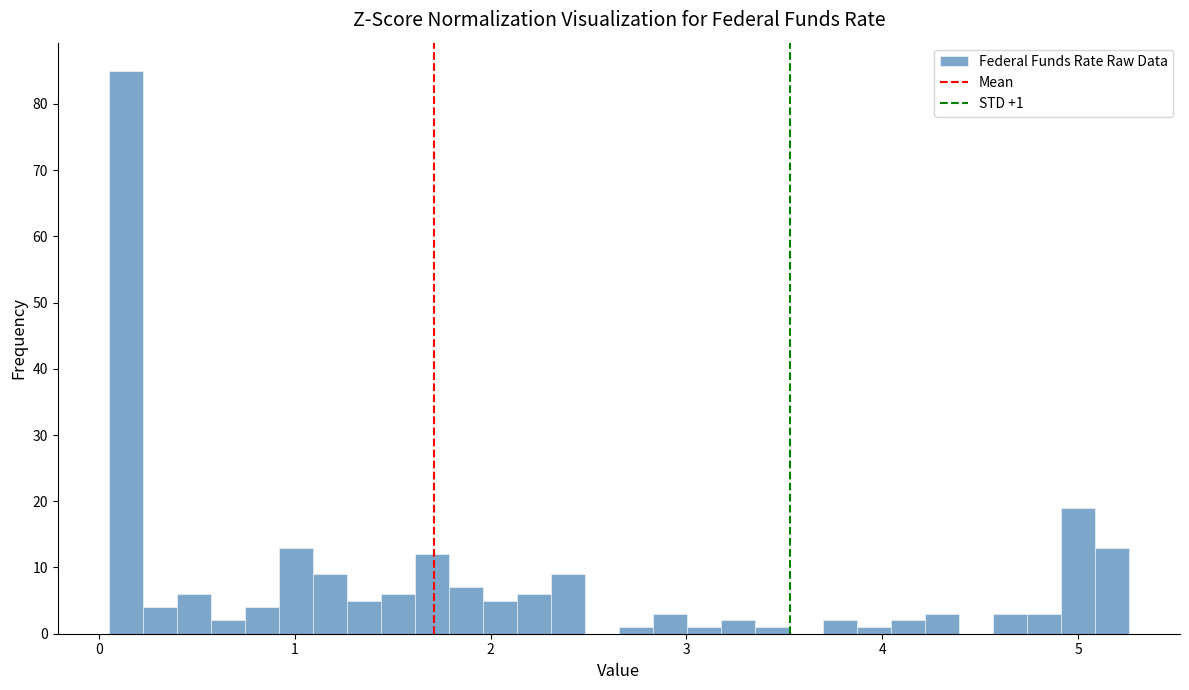

Read against the x-axis, roughly where is the centre of the tallest bar?

0.1